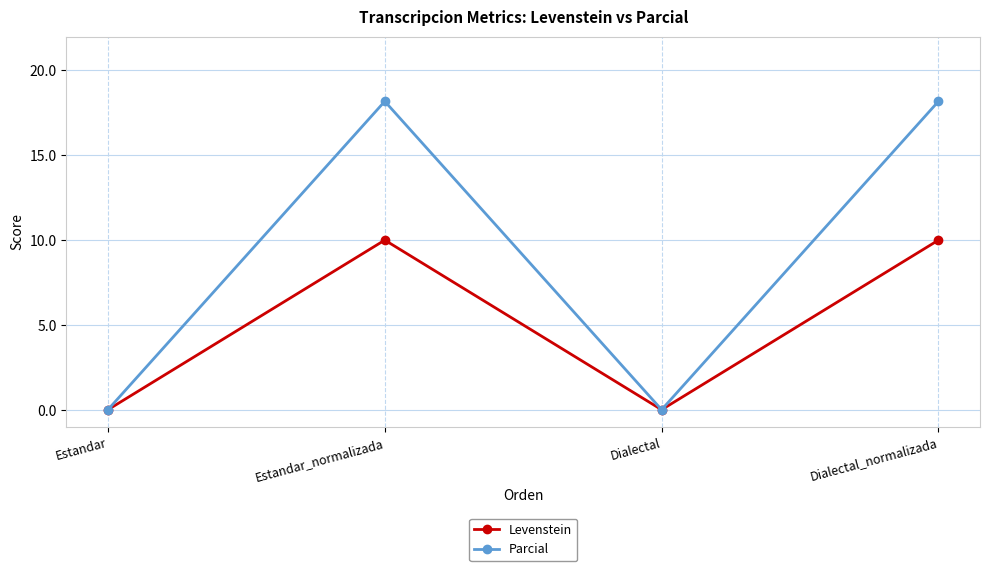

Which series has the largest range (max minus min)?

Parcial